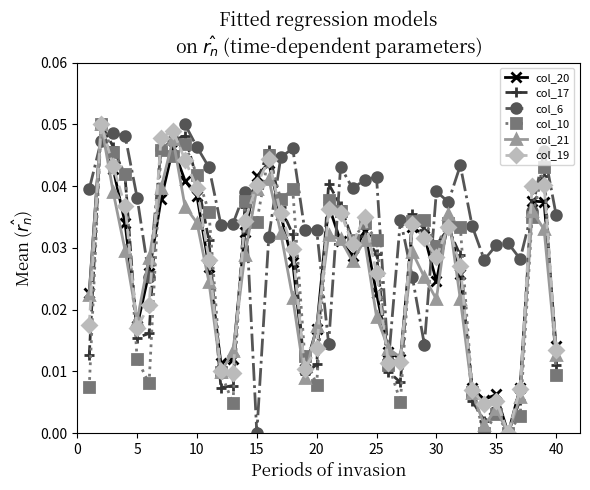

True or false: col_20 has more than 0 interior local peaks.

True